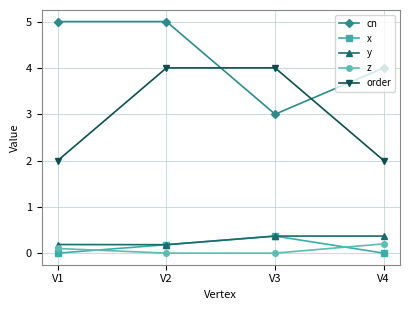

True or false: y and z intersect in this chart.

False